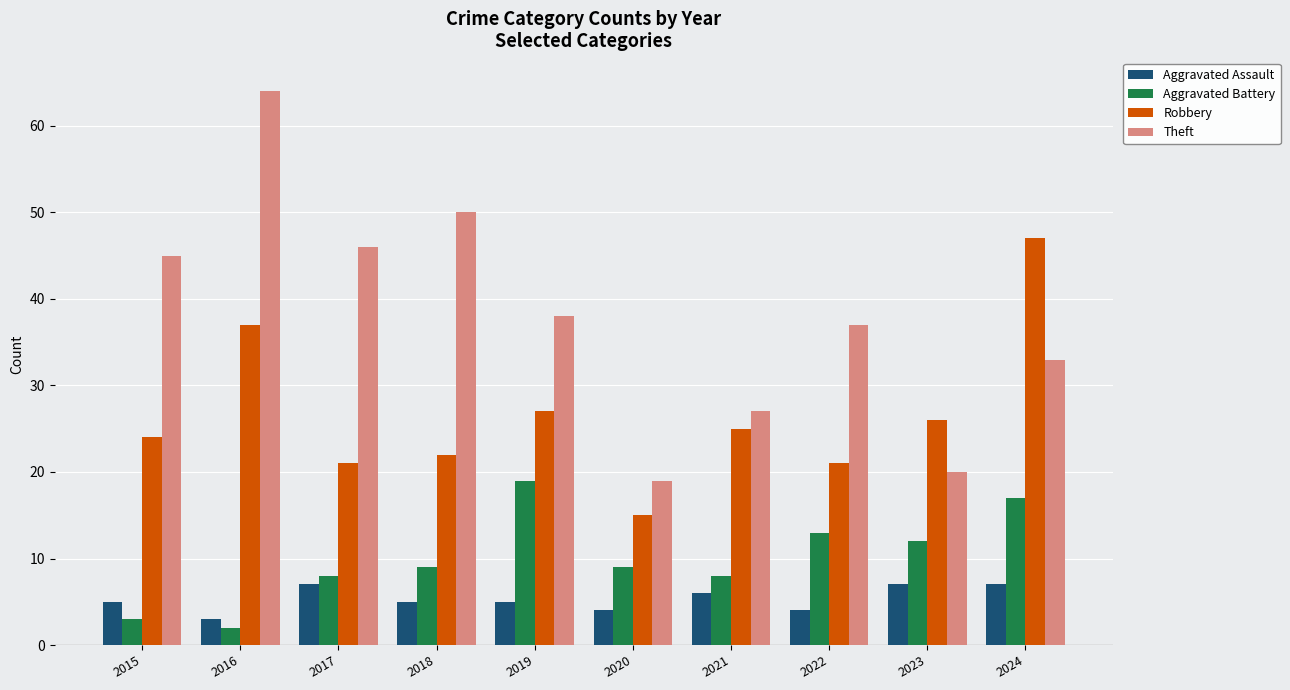

What is the difference between the second highest and minimum values in the Aggravated Battery series?

15